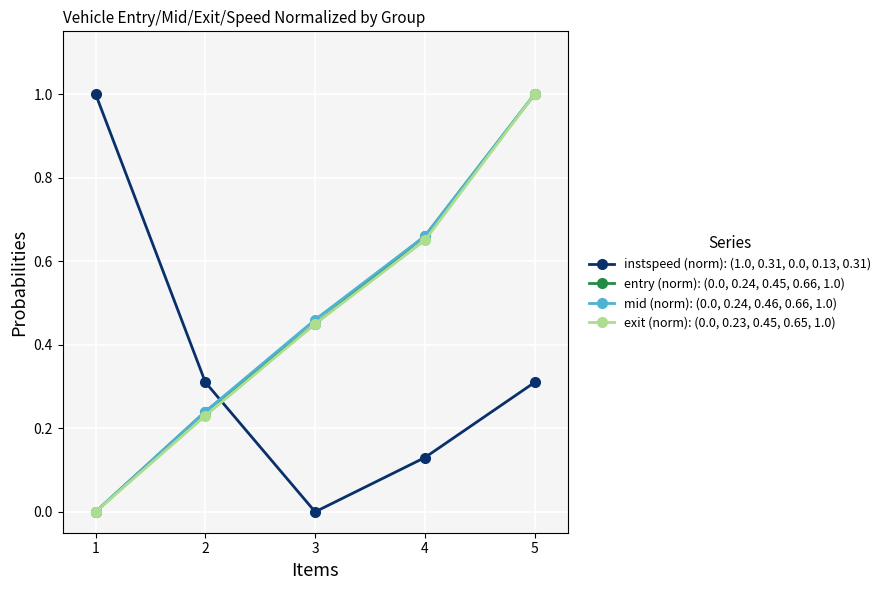

Is the value of instspeed (norm): (1.0, 0.31, 0.0, 0.13, 0.31) at 2 greater than the value of entry (norm): (0.0, 0.24, 0.45, 0.66, 1.0) at 2?

Yes